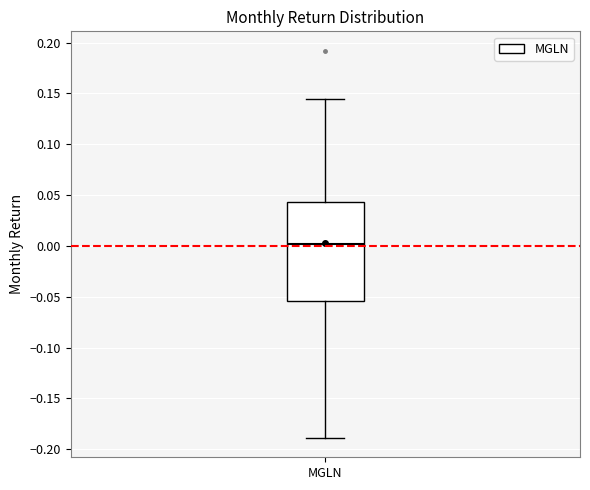

Read this box plot against the y-axis: the position of the median line, the range covered by the box, and the ends of both whiskers. The values are not printed on the chart, so give them approximately, as read against the axis.

median 0.000, box -0.055 to 0.045, whiskers -0.190 to 0.145